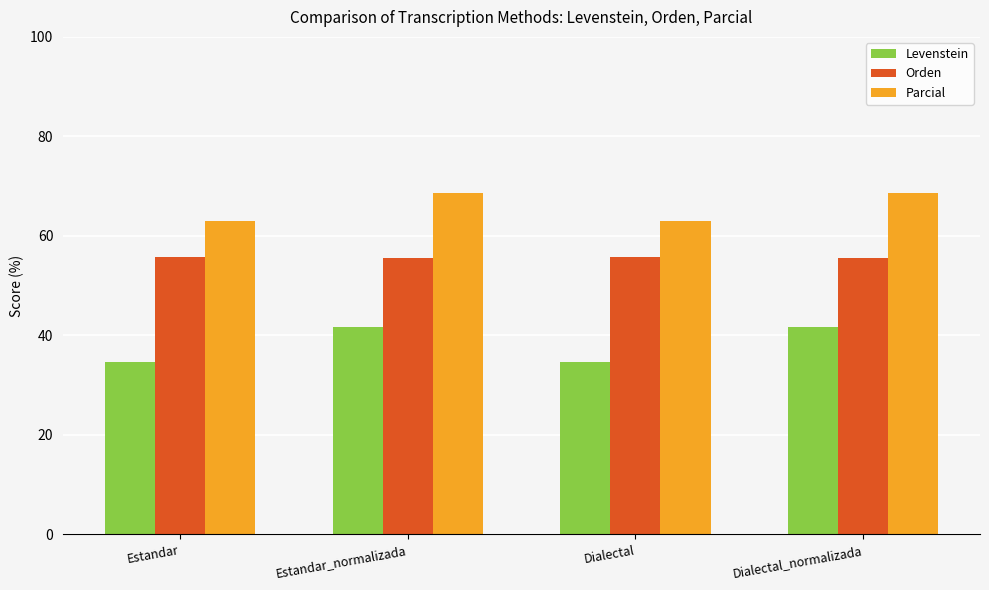

Count the number of data series in this chart.

3